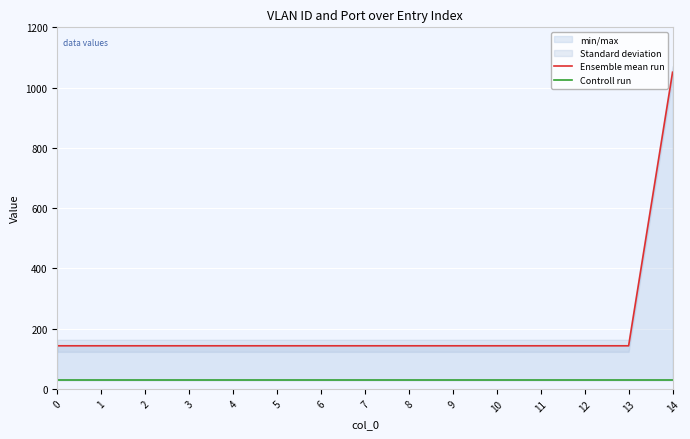

Read the Ensemble mean run value at 9, to the nearest 10.

140